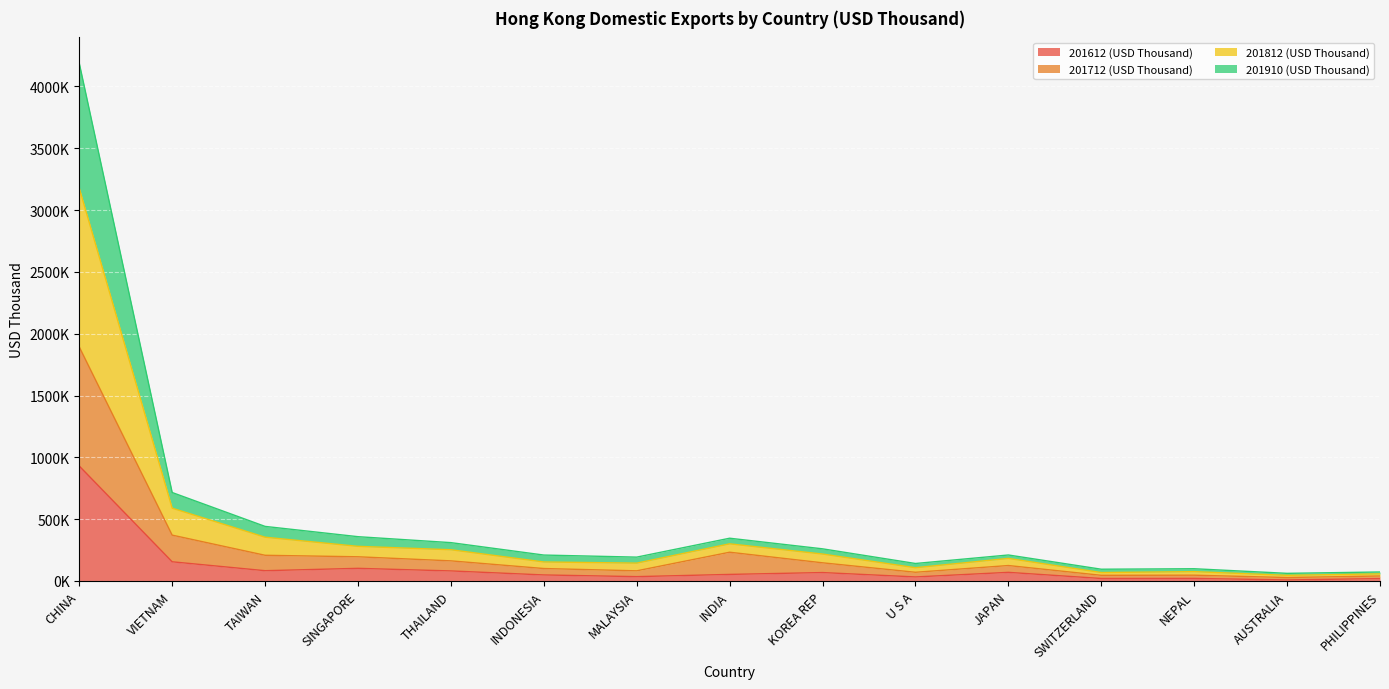

Does the chart display data point markers on the line(s)?

No